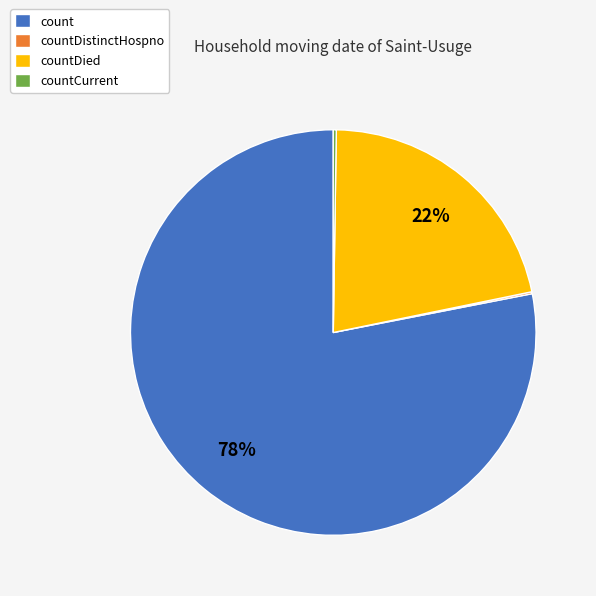

To the nearest percent, what is the difference between the largest and smallest slice percentages?

78%